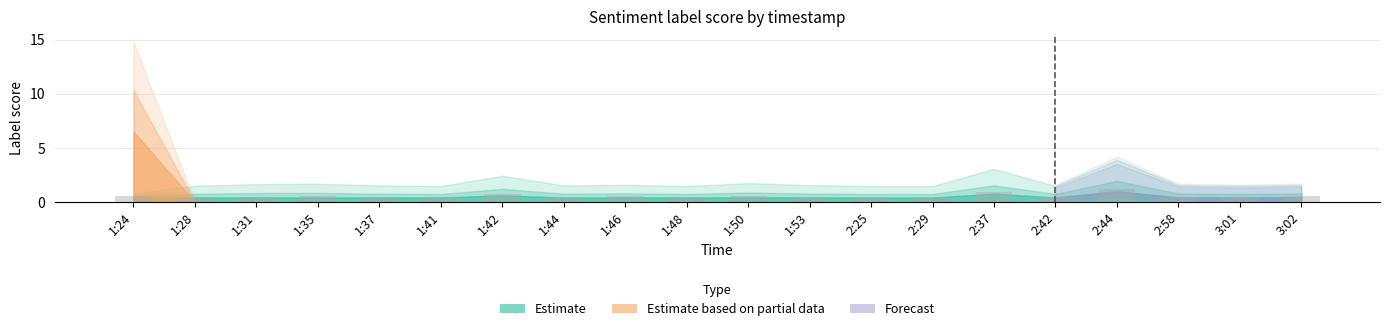

Reading left to right, list all the values displayed in this chart.

0.5	0.5	0.5	0.5	0.5	0.5	0.7	0.5	0.5	0.5	0.5	0.5	0.5	0.5	0.9	0.5	1.2	0.5	0.5	0.5